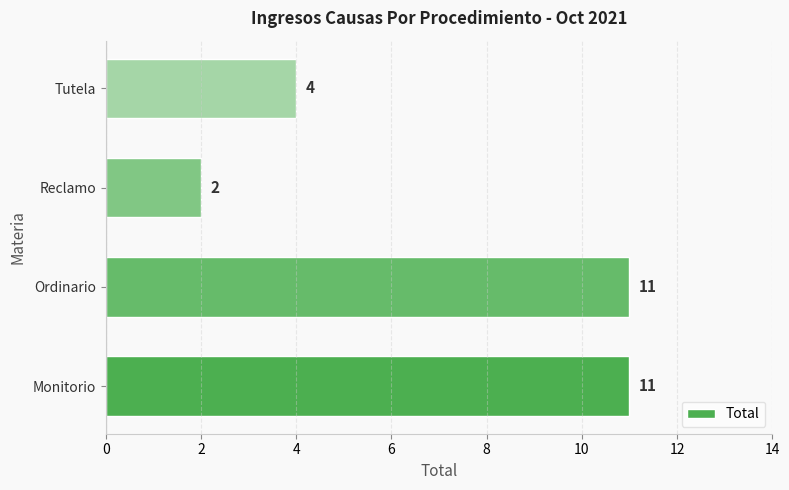

What is the difference between the maximum and second lowest values?

7